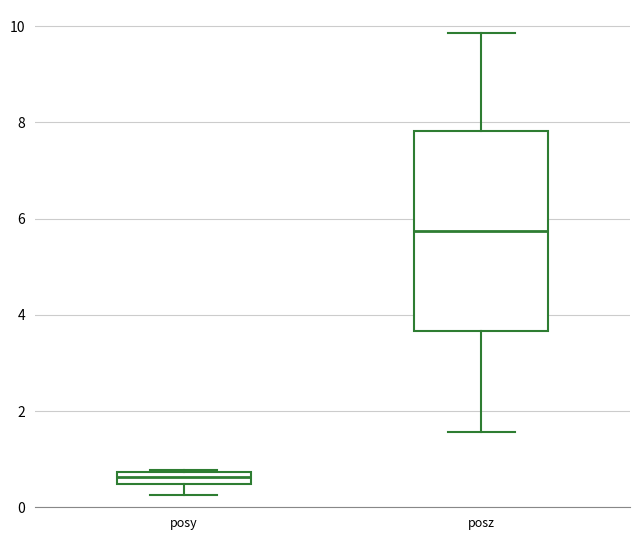

Comparing the boxes themselves (not the whiskers), which one is the tallest?

posz